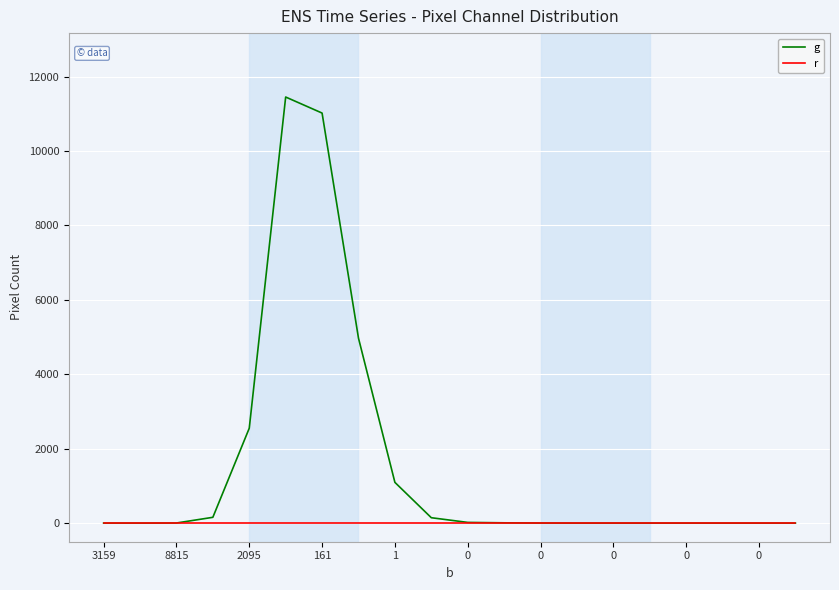

Which series has the largest total across all categories?

g